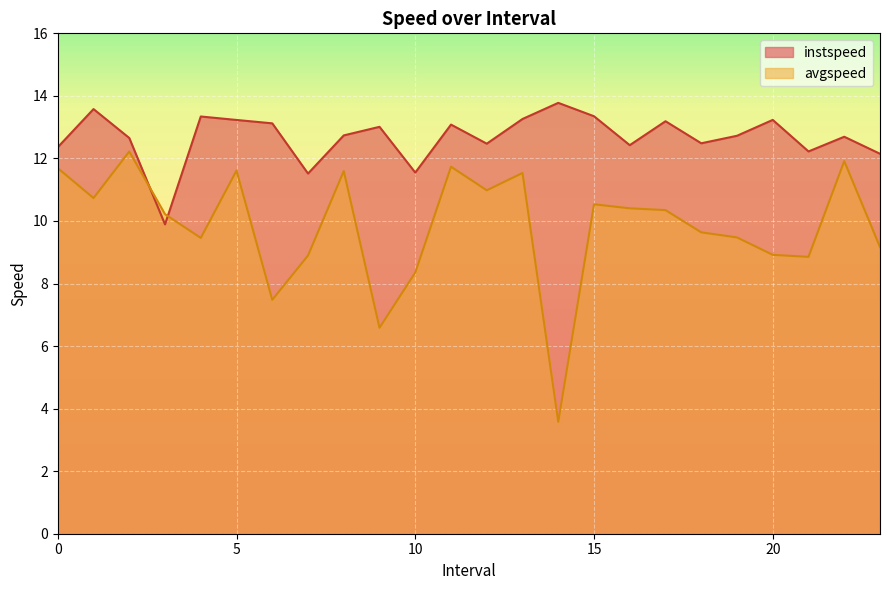

What is the sum of the avgspeed values at 13 and 16?

21.9